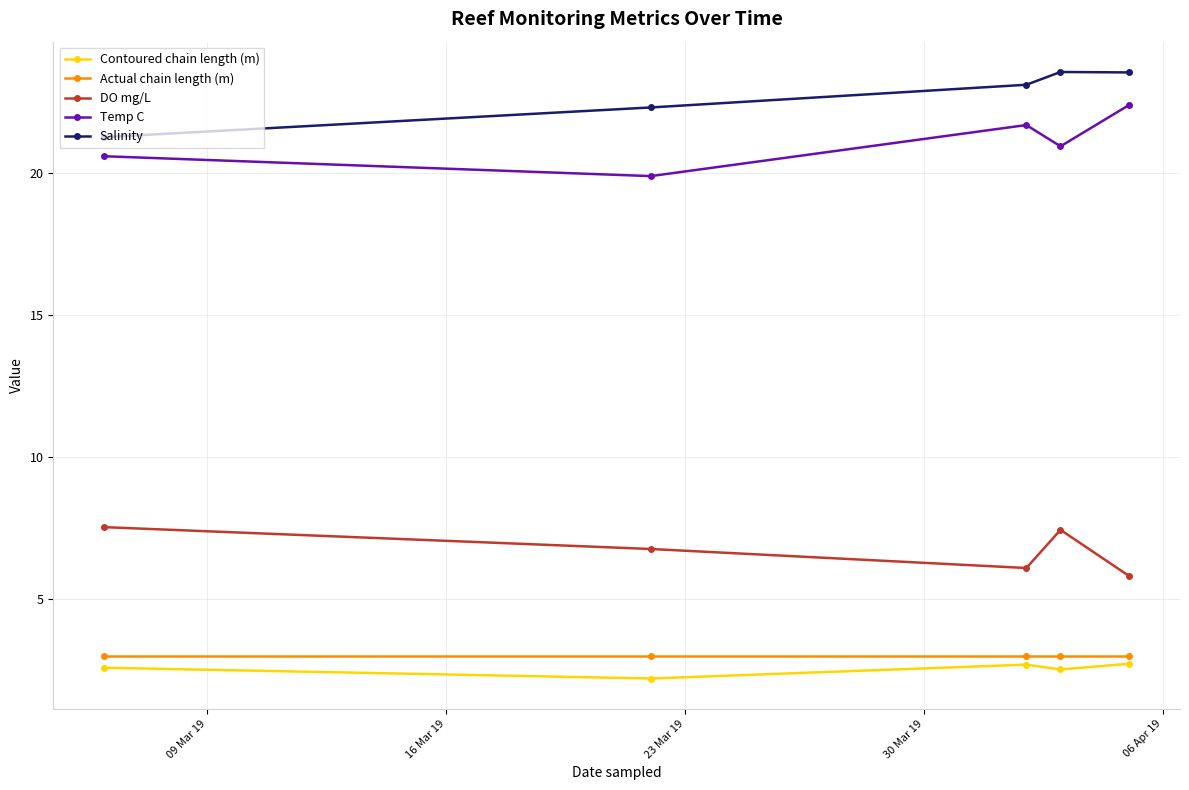

What is the difference between the second highest and second lowest values in the Temp C series?

1.1